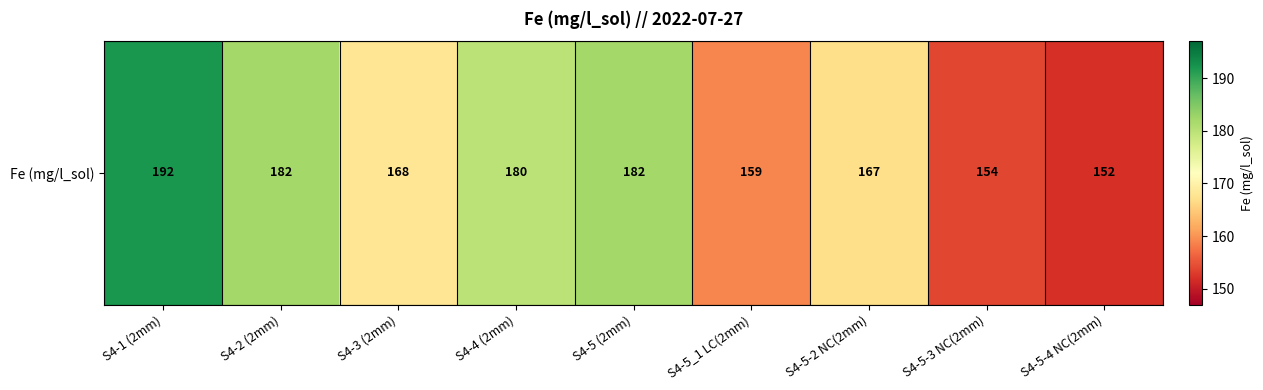

Rank the categories by value from highest to lowest.

S4-1 (2mm), S4-2 (2mm), S4-5 (2mm), S4-4 (2mm), S4-3 (2mm), S4-5-2 NC(2mm), S4-5_1 LC(2mm), S4-5-3 NC(2mm), S4-5-4 NC(2mm)